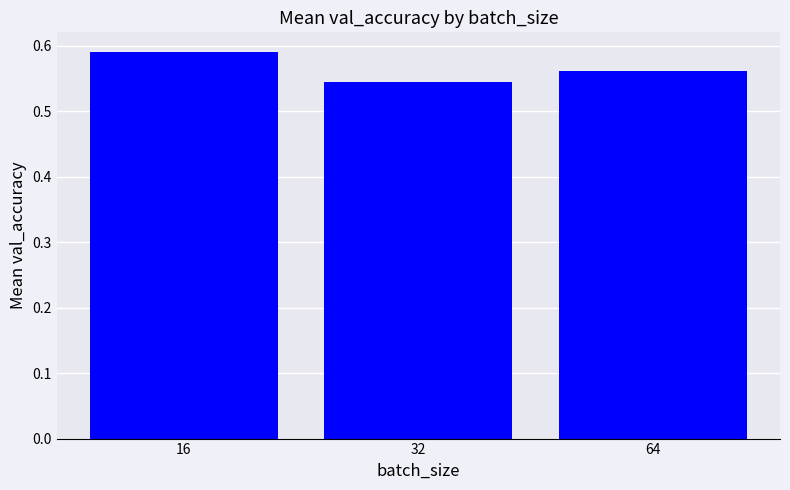

How many data points does each series have?

3